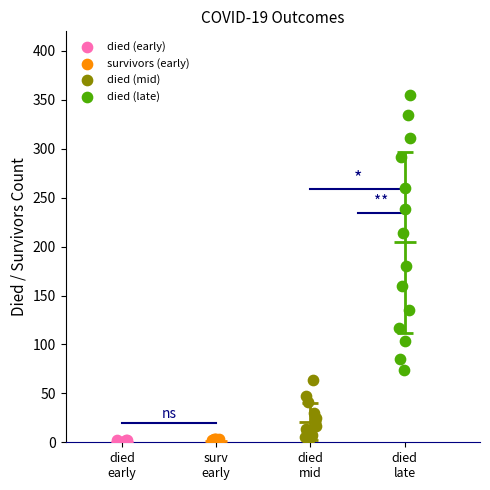

Which series has the widest spread of Y values?

died (late)